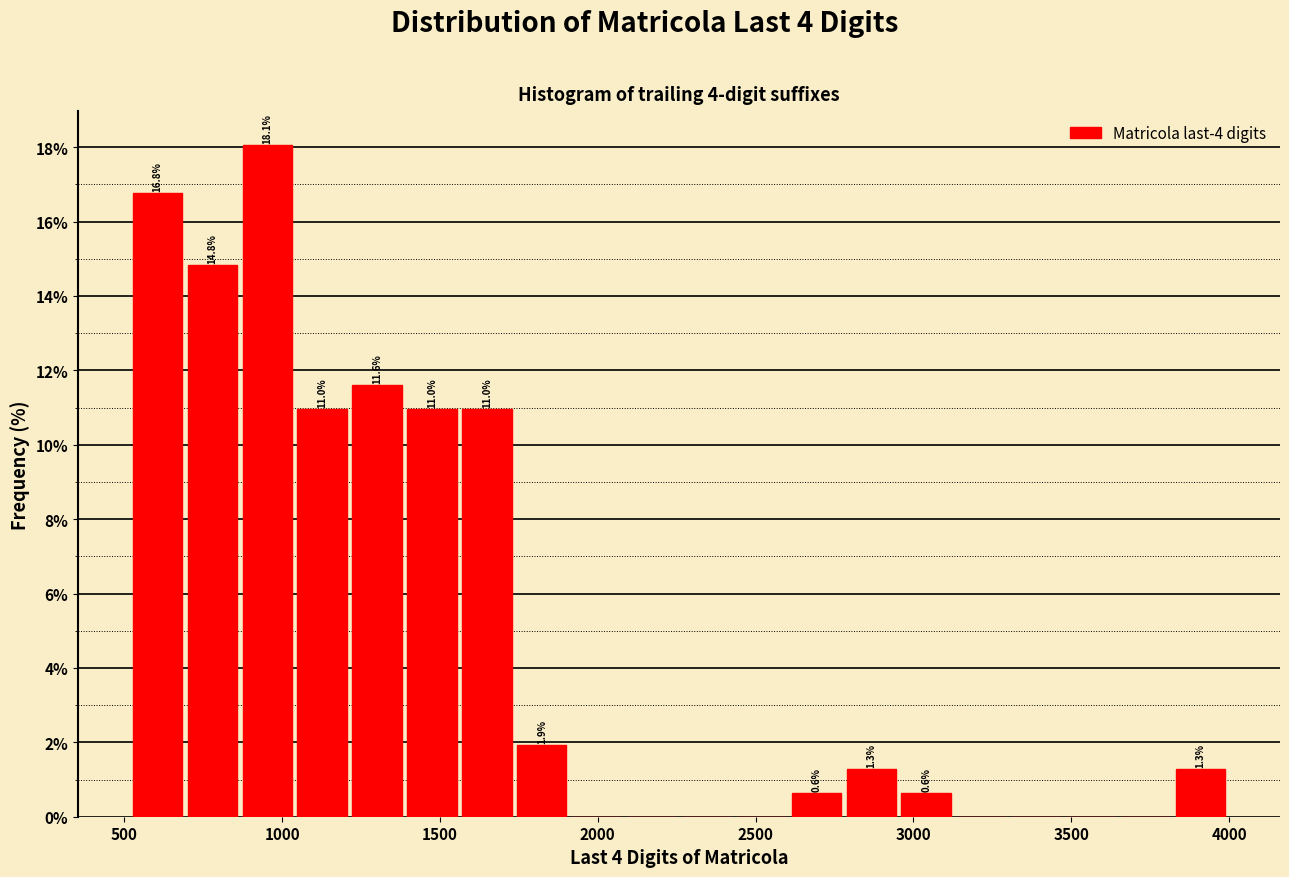

Around what value on the x-axis is the tallest bar? Give the approximate position of its centre, as read against the axis.

950